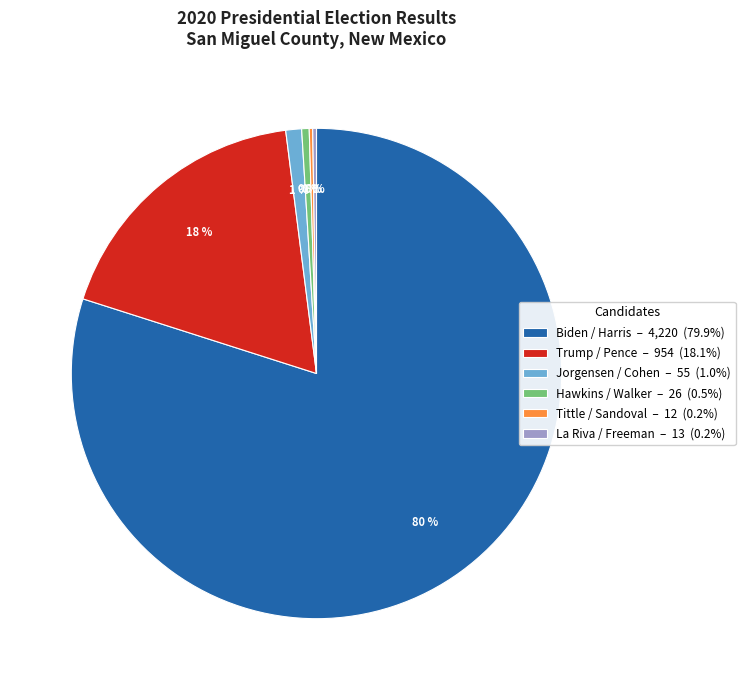

Does Biden / Harris – 4,220 (79.9%) account for over 50% of the chart?

Yes